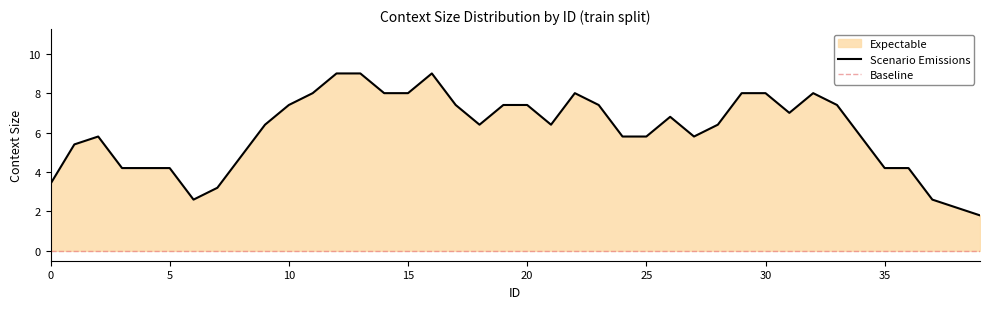

How many points are higher than both their immediate neighbors (excluding endpoints)?

5